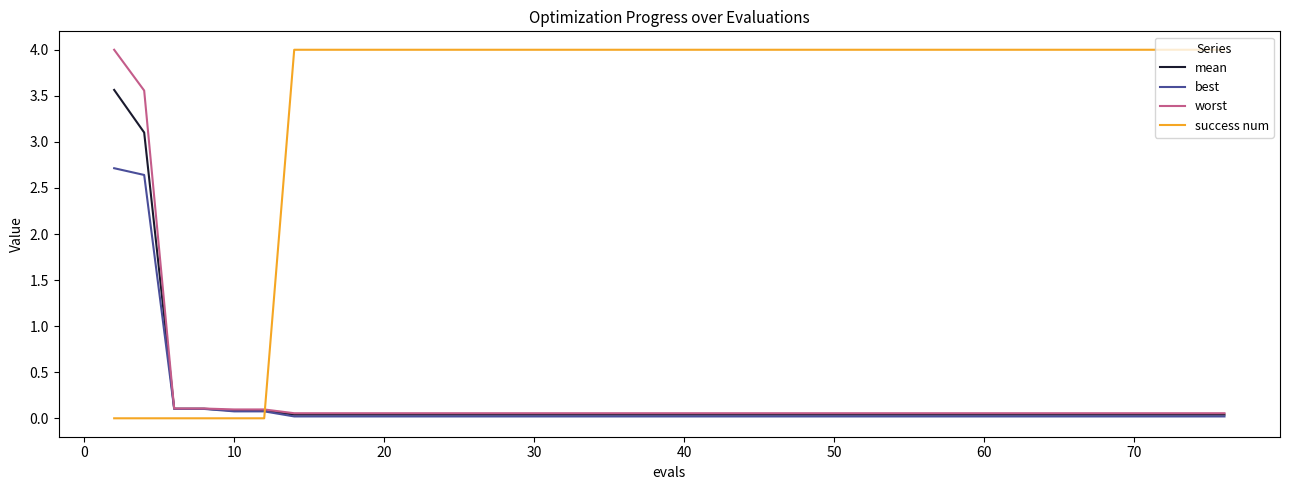

Which series has the largest total across all categories?

success num